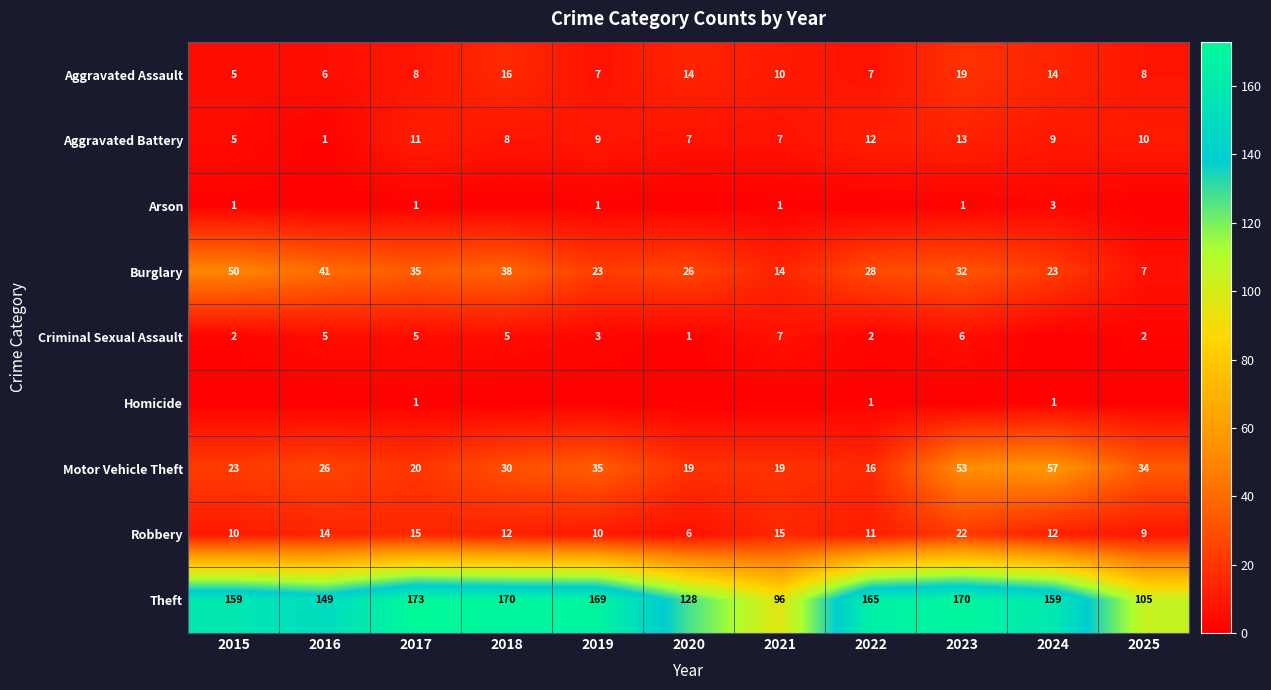

What is the total value across all series at 2025?

175